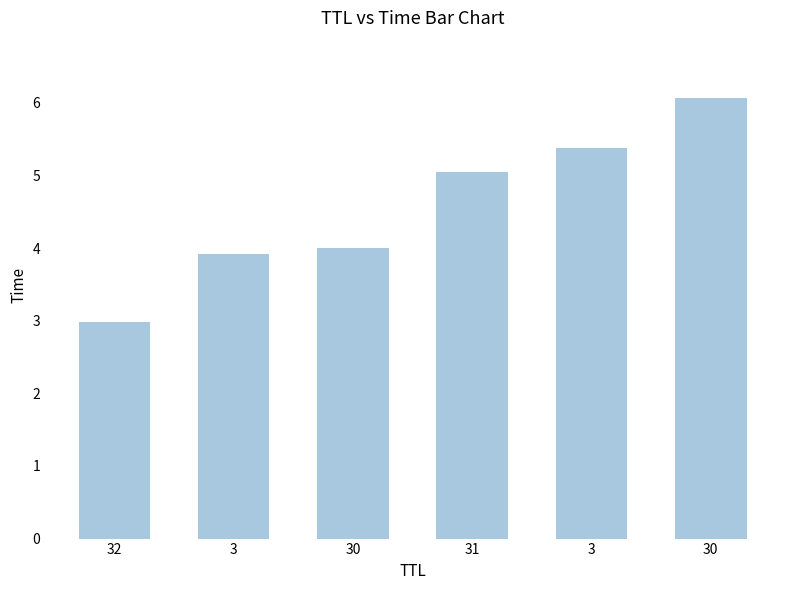

How many bars are there in total?

6